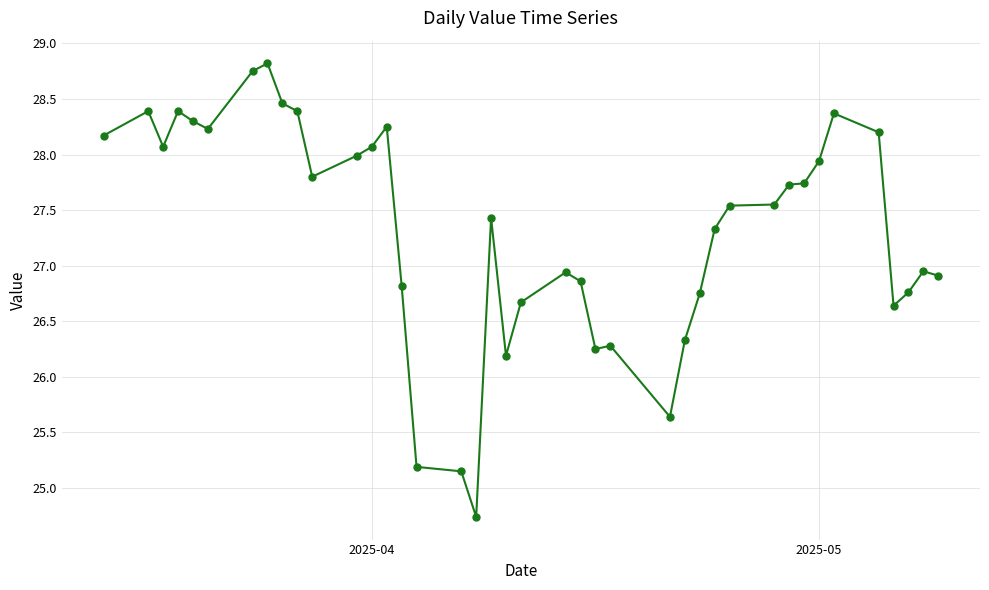

What is the difference between the maximum and minimum values?

4.1